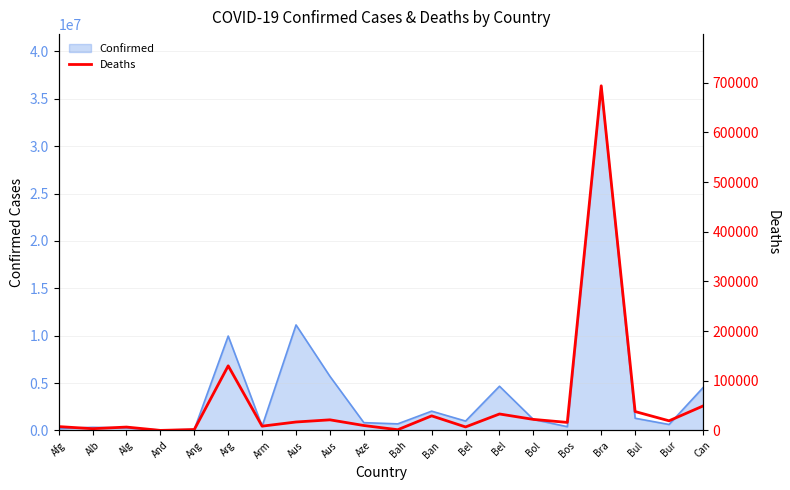

The value at Bur is 5652. True or false?

False